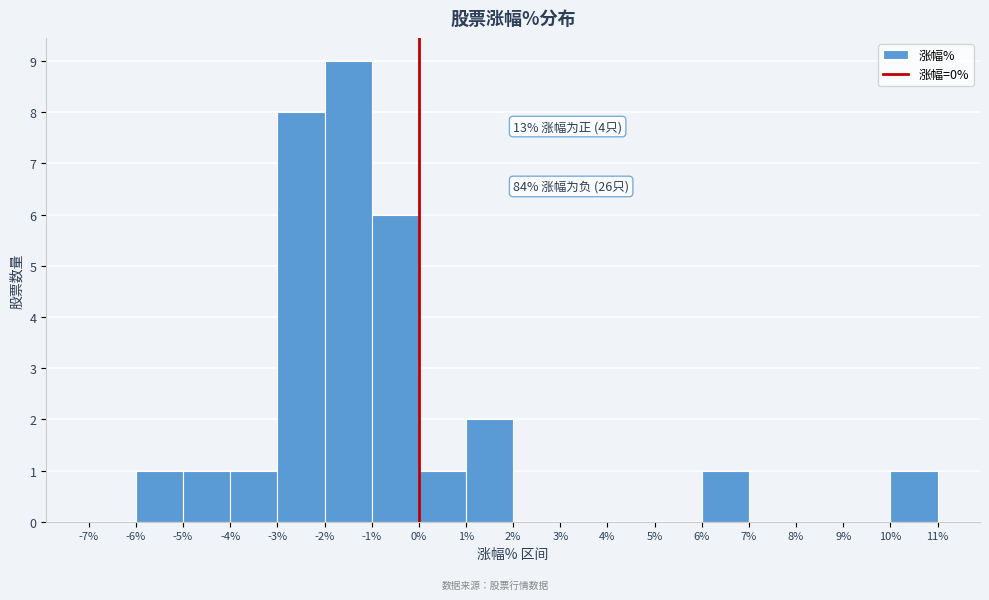

Over which range of the x-axis is the bar tallest?

-2% to -1%